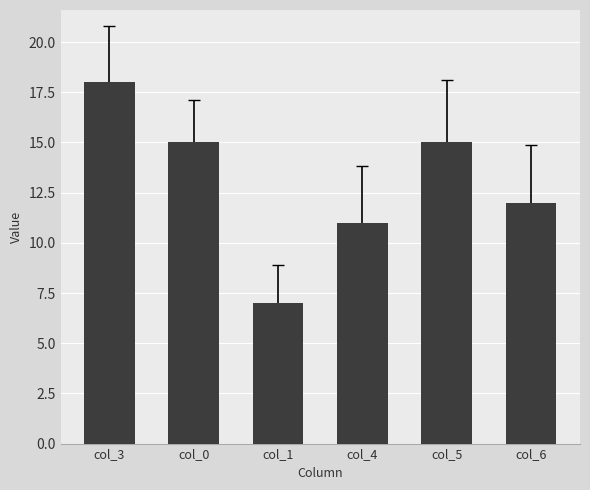

What is the change in value from col_4 to col_5?

+4